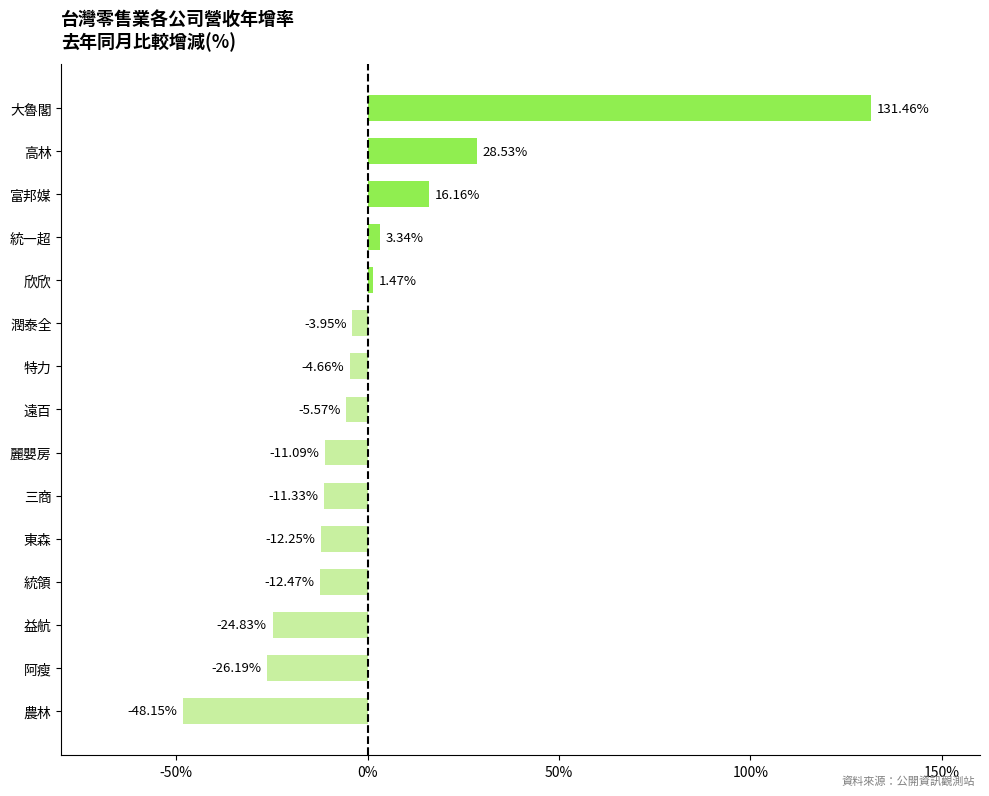

List the labels in order of value, smallest first.

農林, 阿瘦, 益航, 統領, 東森, 三商, 麗嬰房, 遠百, 特力, 潤泰全, 欣欣, 統一超, 富邦媒, 高林, 大魯閣